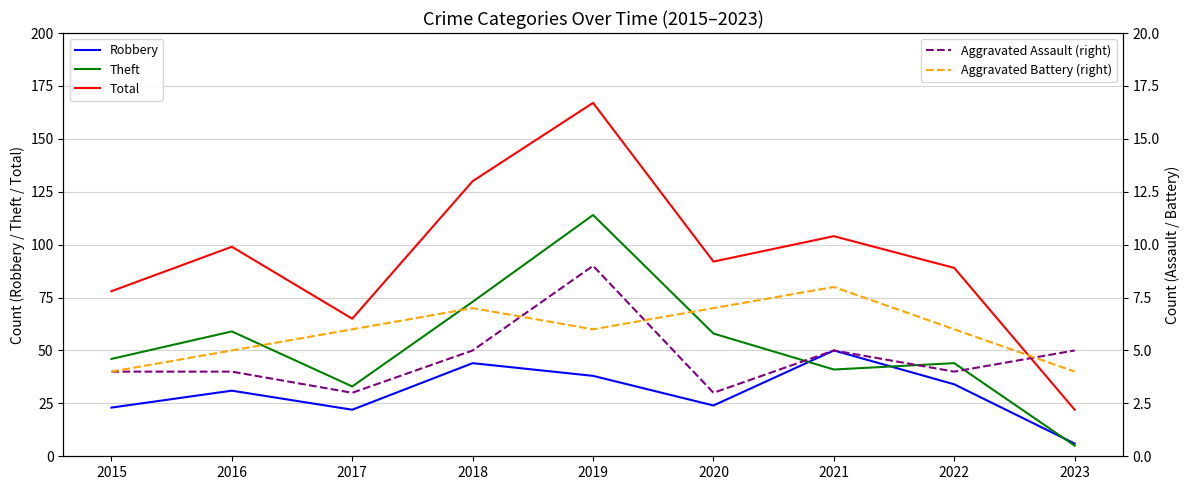

At which label does Robbery reach its minimum?

2023